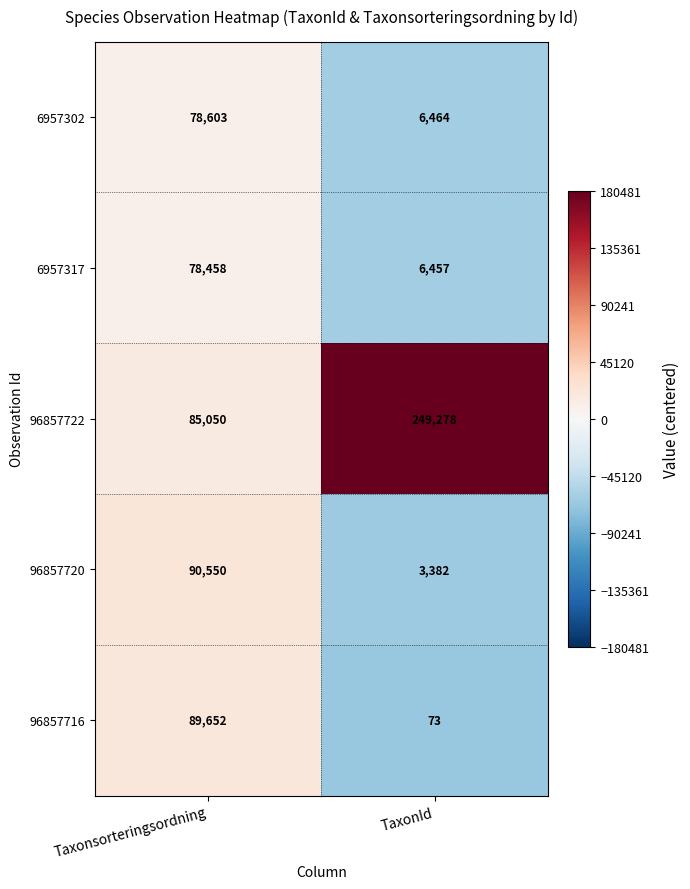

Reading left to right, extract all data points from this chart.

6957302: Taxonsorteringsordning=78603	TaxonId=6464
6957317: Taxonsorteringsordning=78458	TaxonId=6457
96857722: Taxonsorteringsordning=85050	TaxonId=249278
96857720: Taxonsorteringsordning=90550	TaxonId=3382
96857716: Taxonsorteringsordning=89652	TaxonId=73